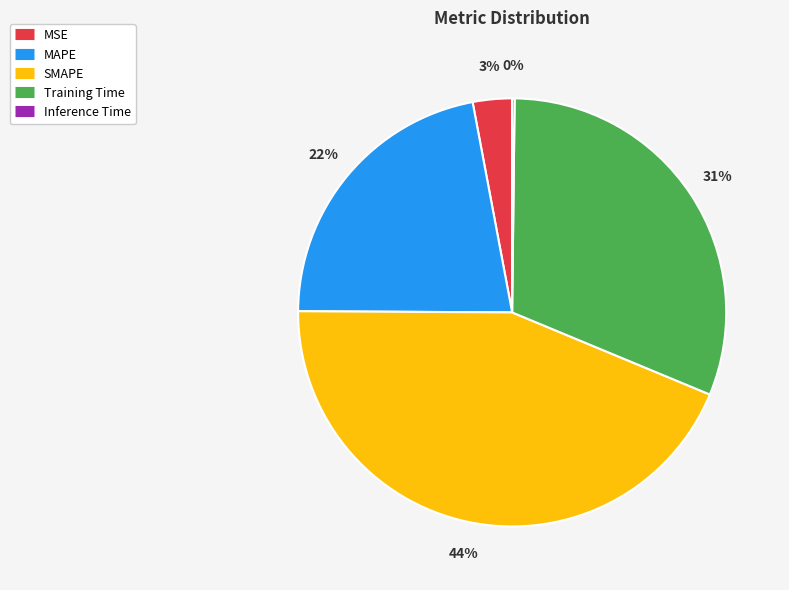

The SMAPE slice represents 44% of the pie. True or false?

True